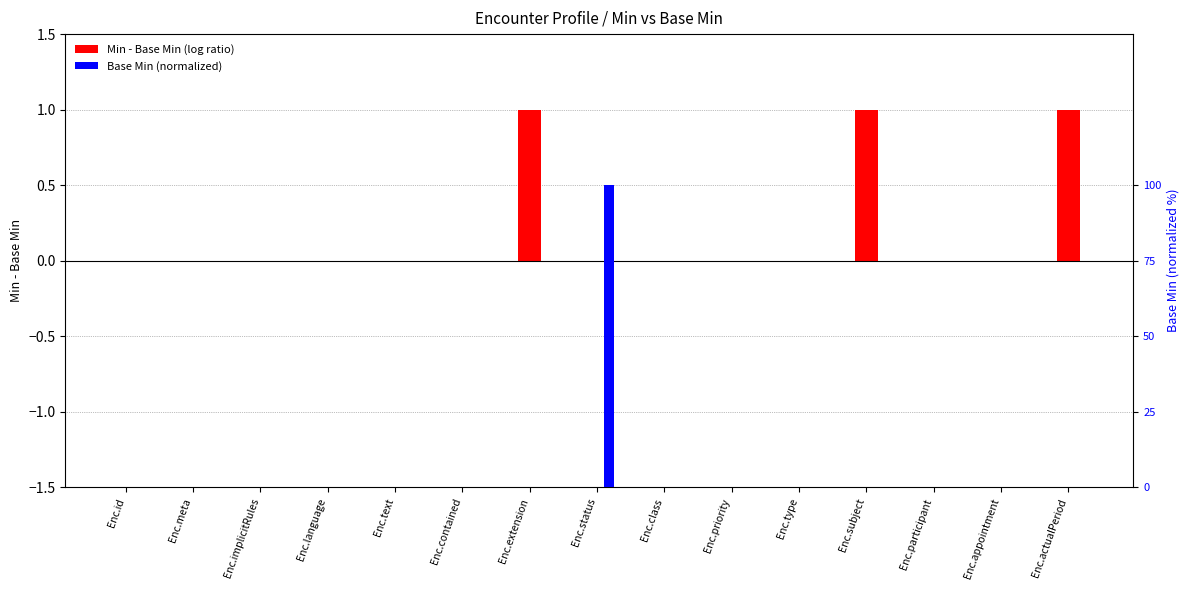

What position from the left is Enc.language?

4